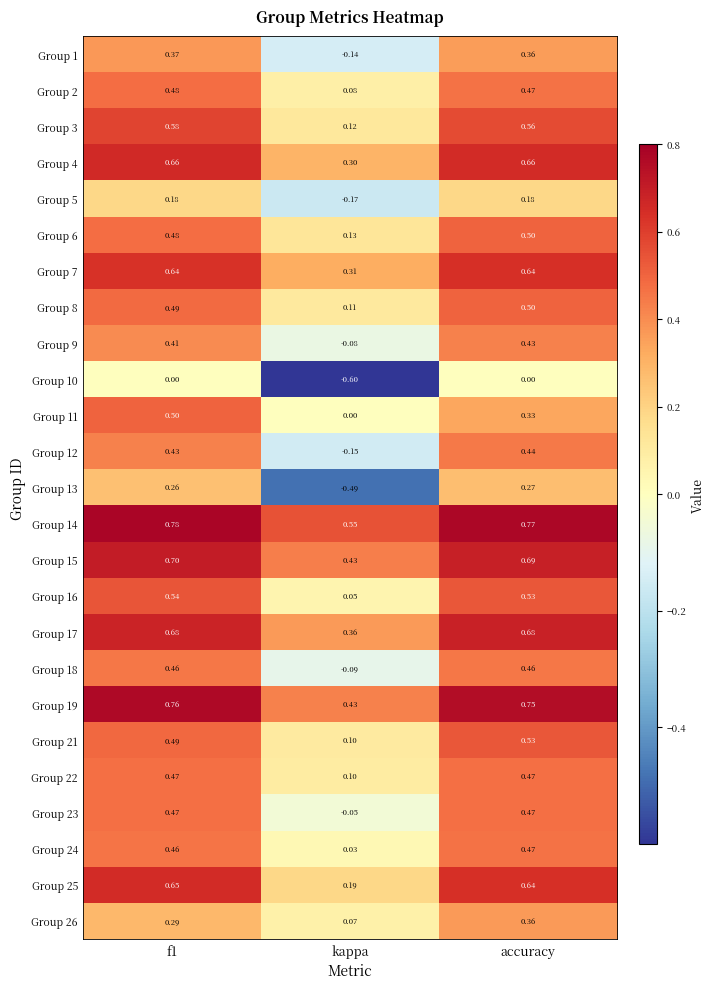

At how many categories does at least one series exceed 0?

3